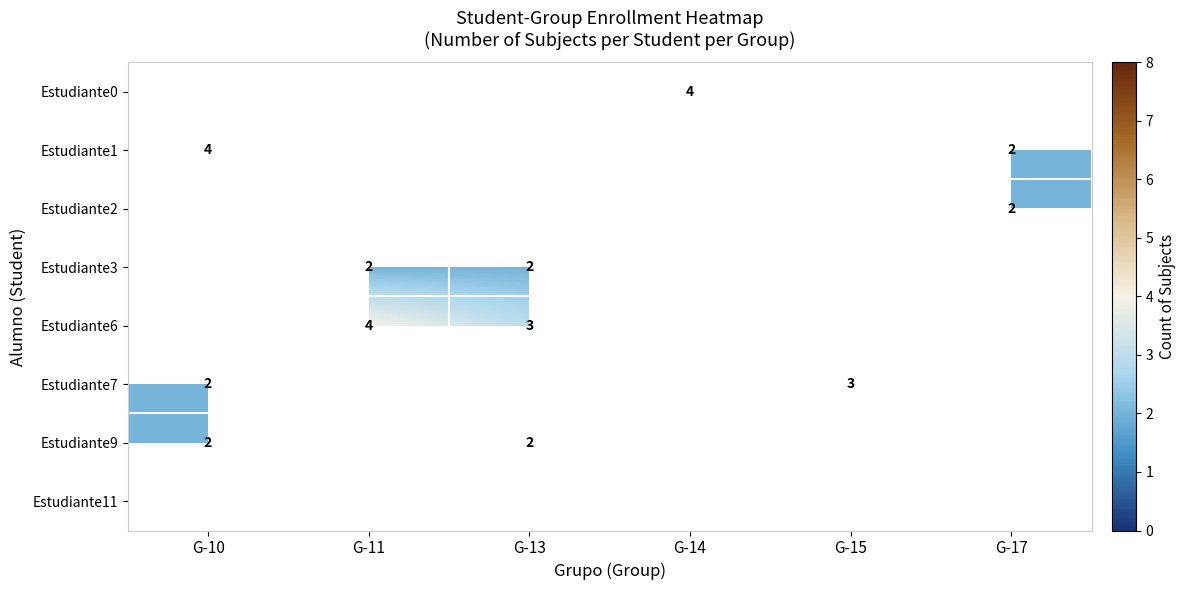

Is it true that Estudiante7 equals 1 at G-11?

True